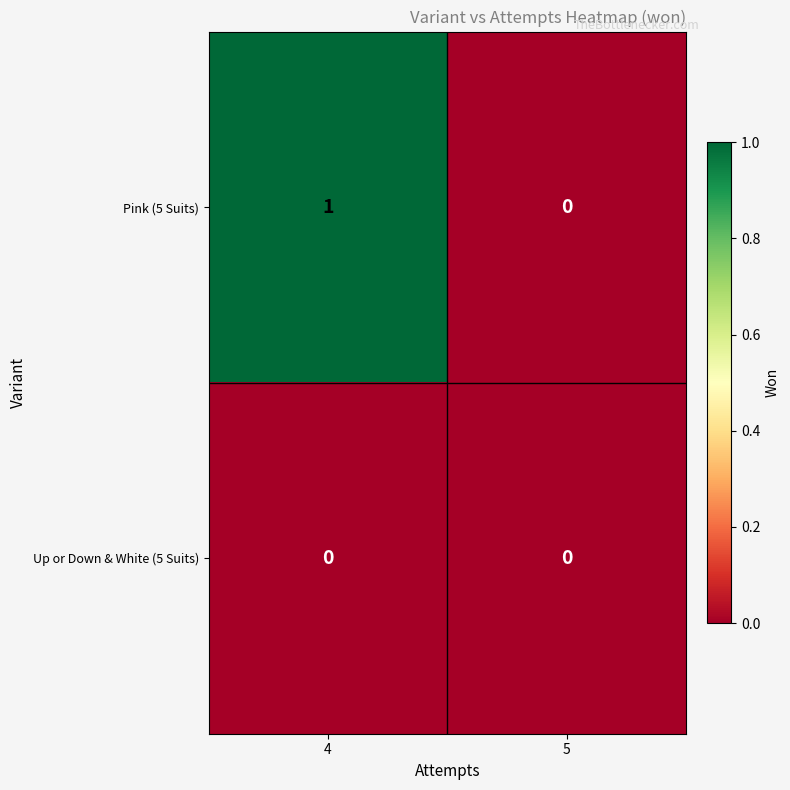

Rank the series by their average value, from lowest to highest.

Up or Down & White (5 Suits), Pink (5 Suits)